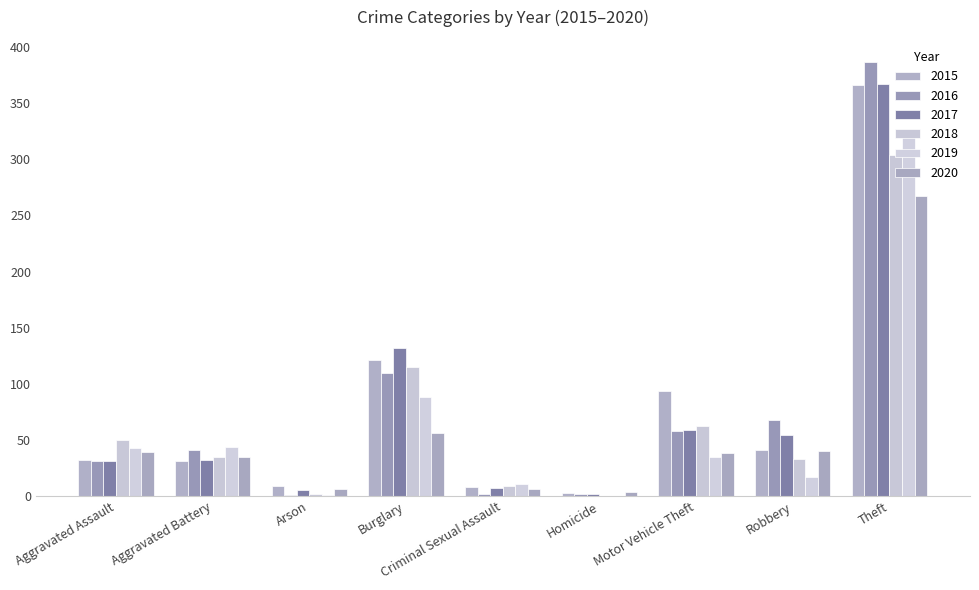

How many groups of bars are there?

9